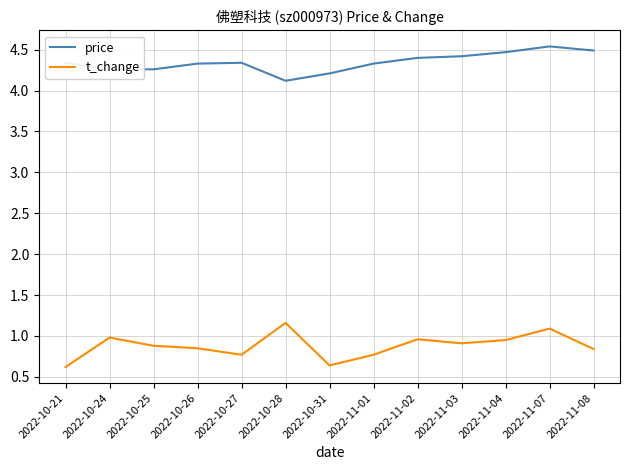

What position from the left is 2022-11-03?

10